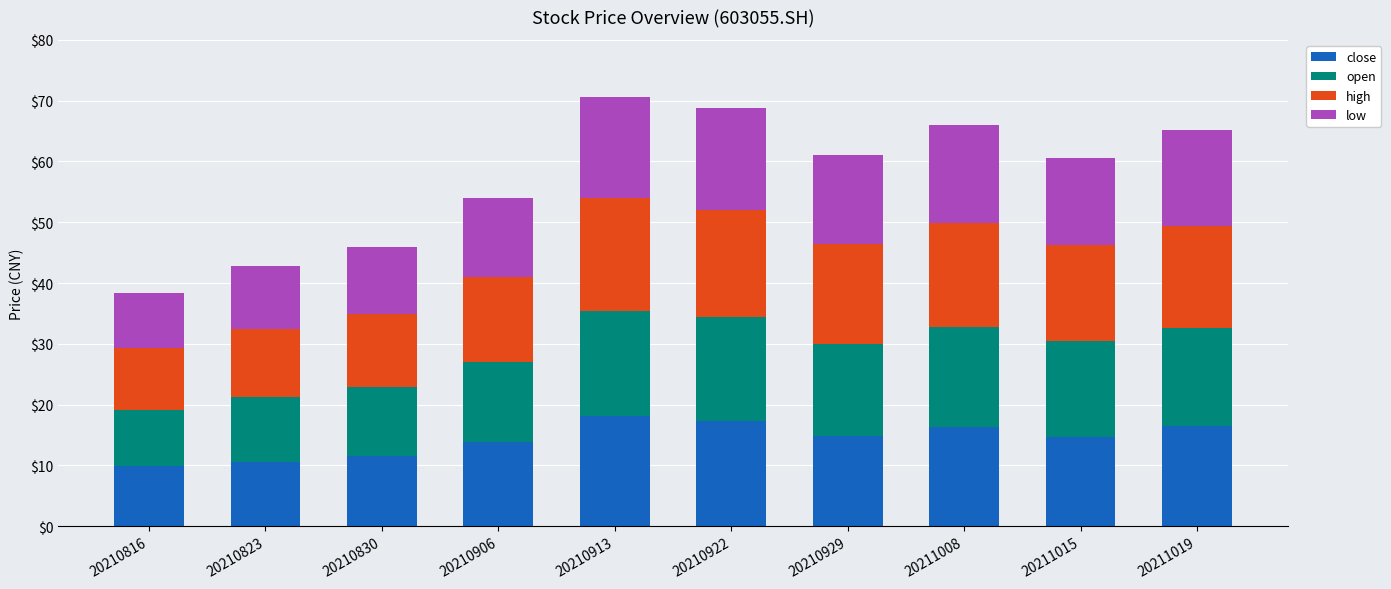

How many bars are there in total?

10